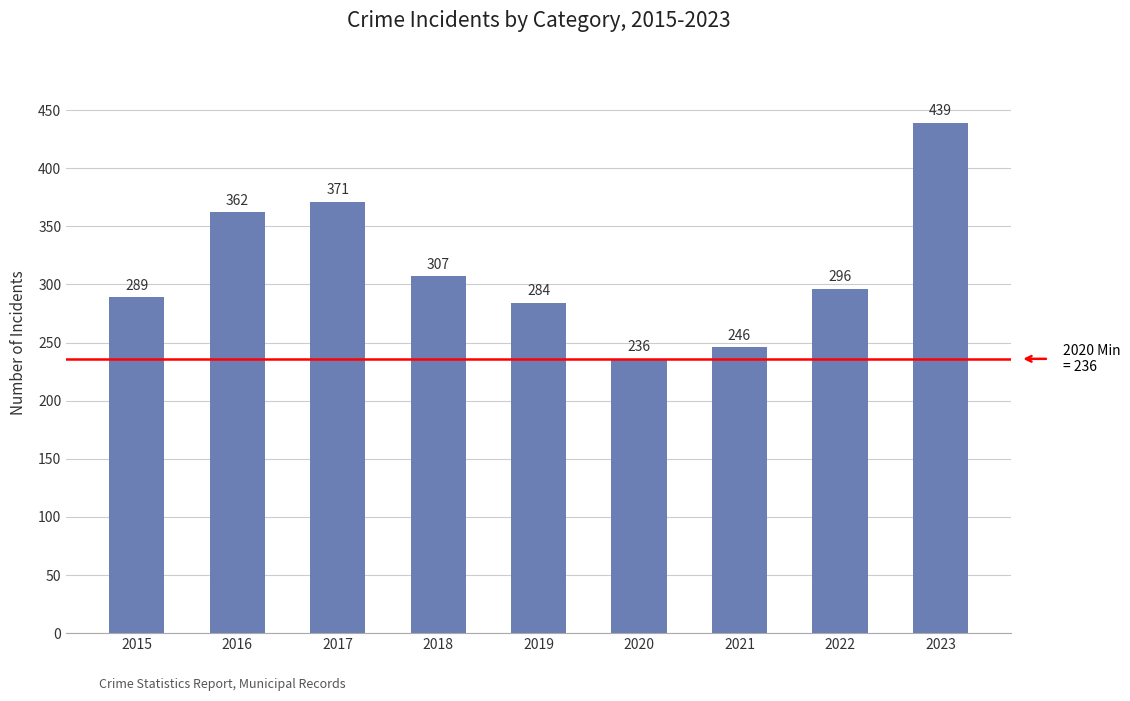

True or false: the data shows 399 at 2021.

False